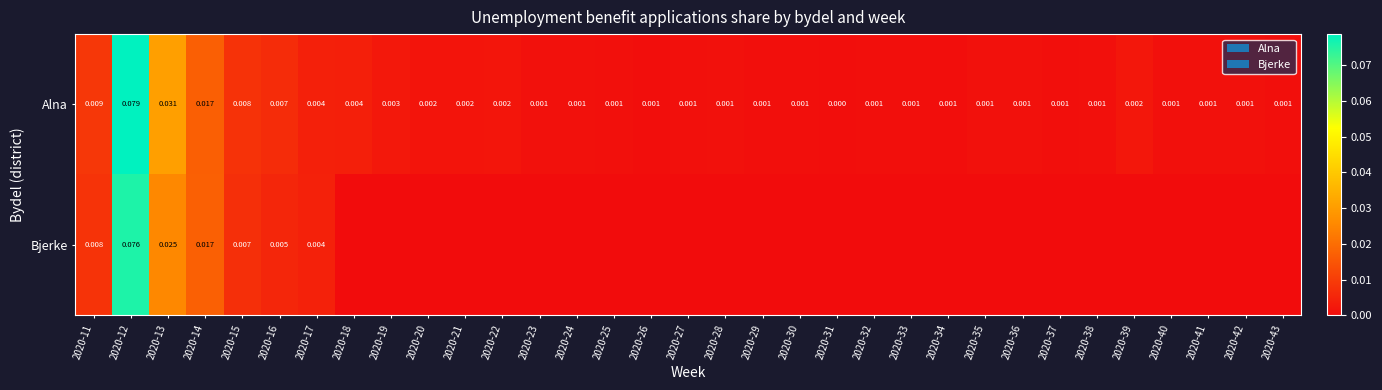

At how many categories does at least one series exceed 0?

33